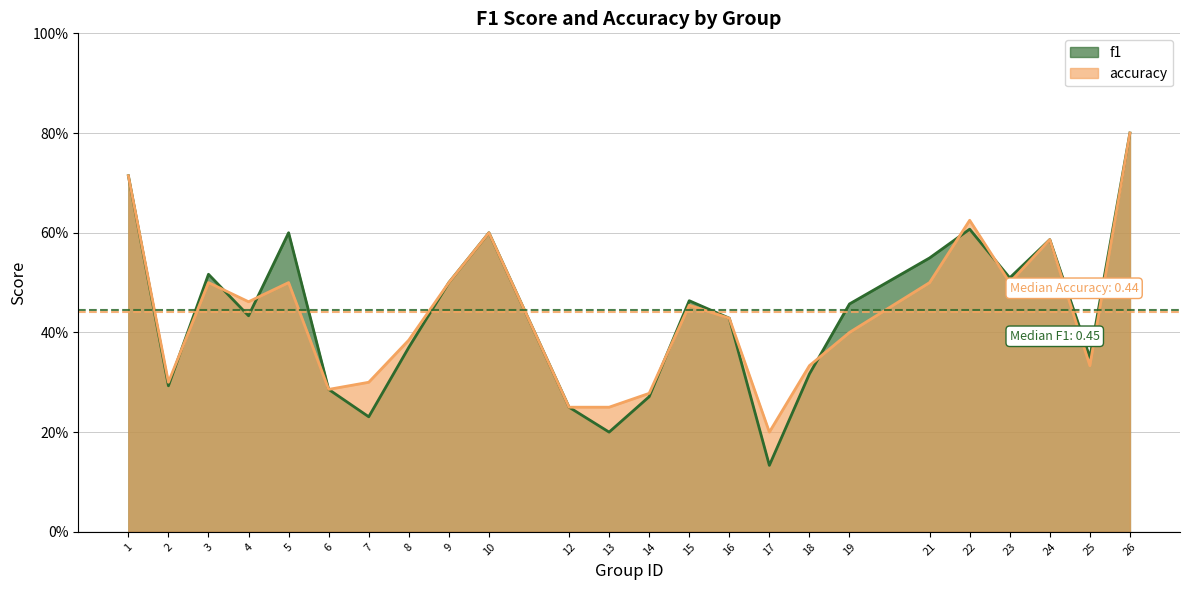

What is the greatest value displayed?

0.8